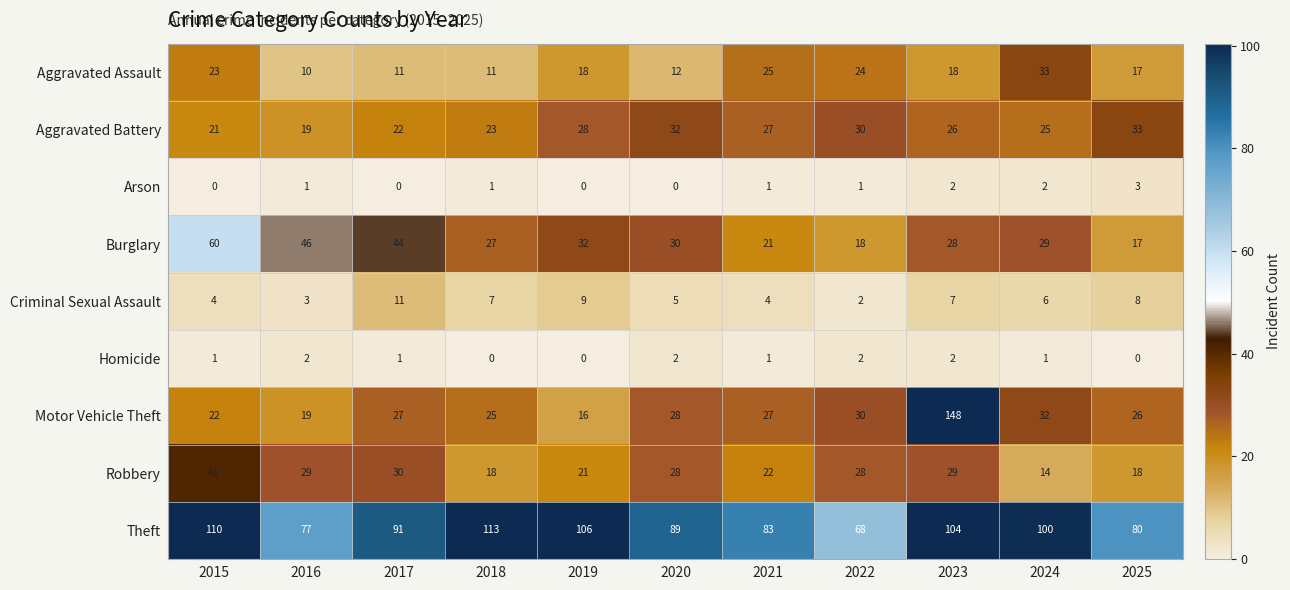

At which category does the chart reach its peak across all series?

2023